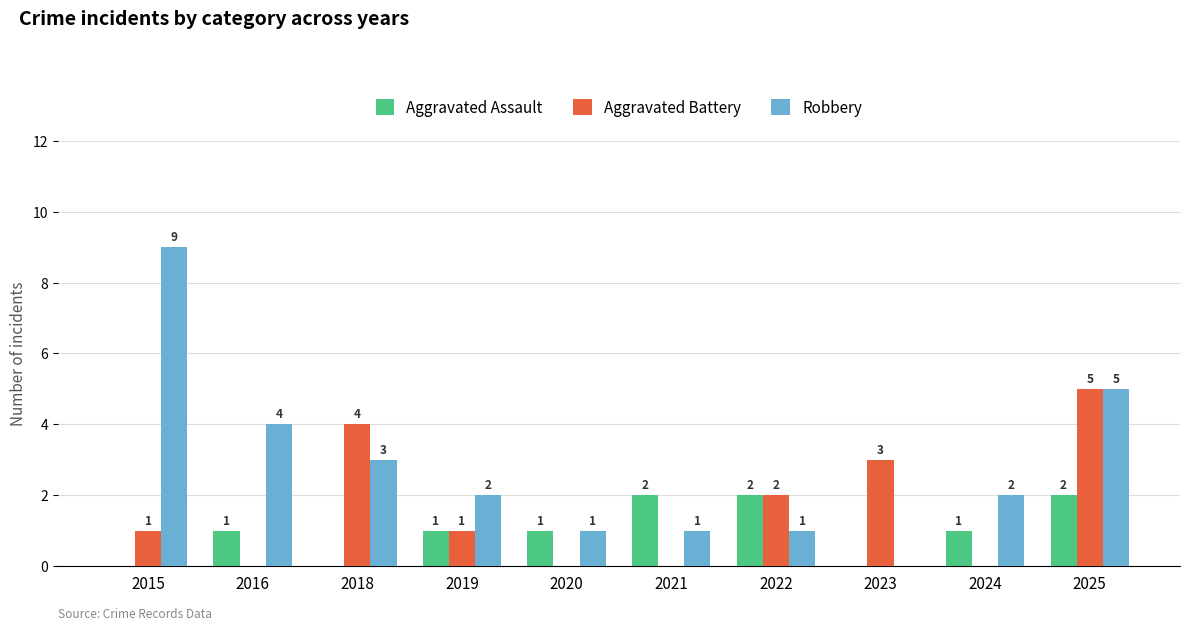

What is the average value of the Aggravated Assault series?

1